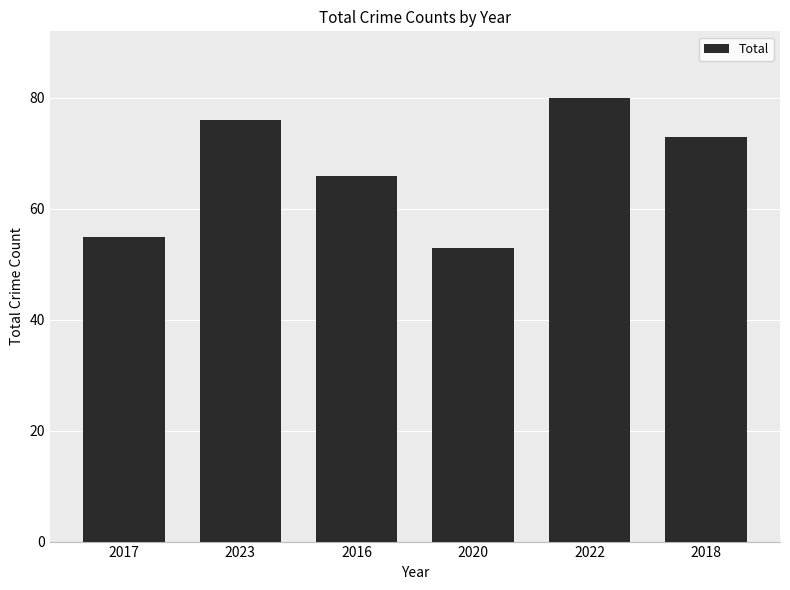

What is the difference between the maximum and second lowest values?

25